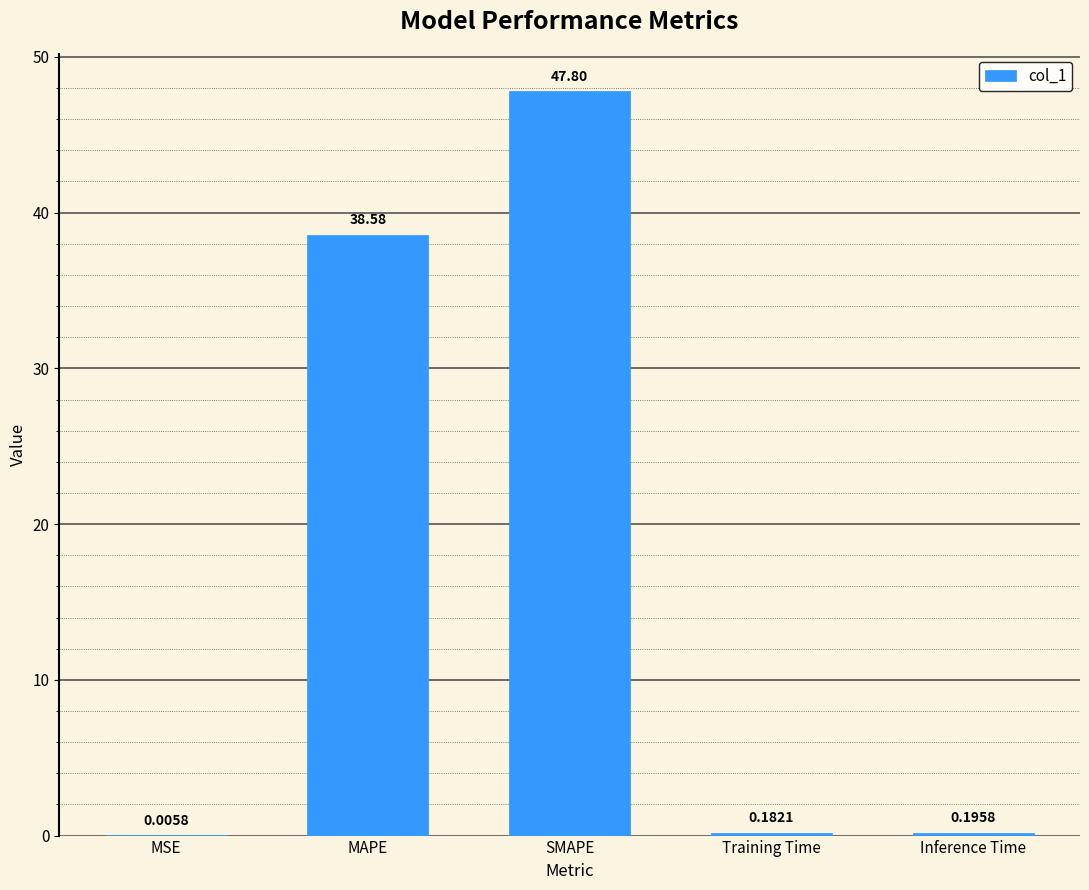

Between MSE and MAPE, which is larger?

MAPE